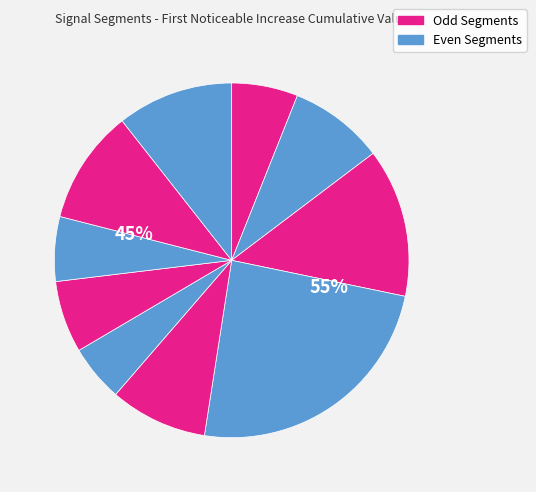

What percentage is the signal segment 4 slice, to the nearest percent?

24%